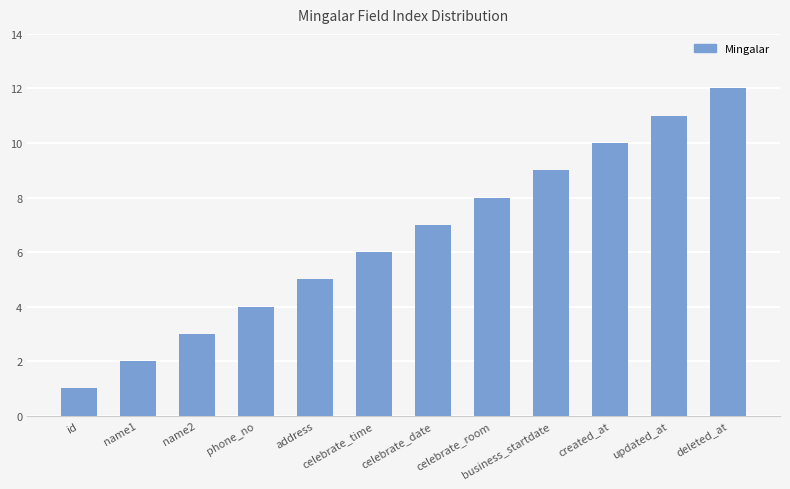

What is the change in value from name2 to deleted_at?

+9